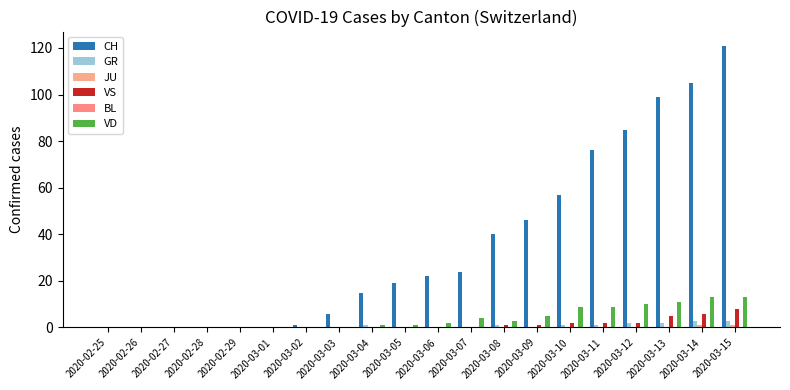

How many groups of bars are there?

20